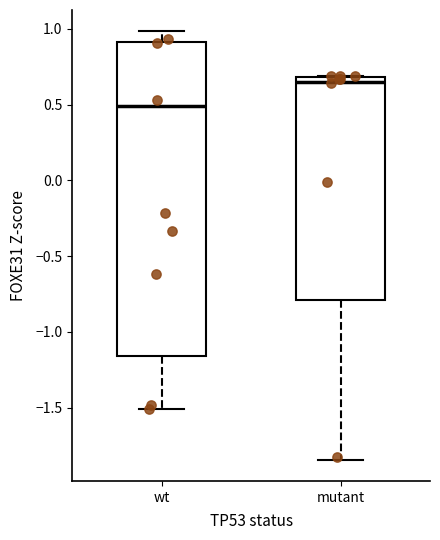

Where is the upper edge of the box for wt on the y-axis? The values are not printed on the chart, so give them approximately, as read against the axis.

0.90